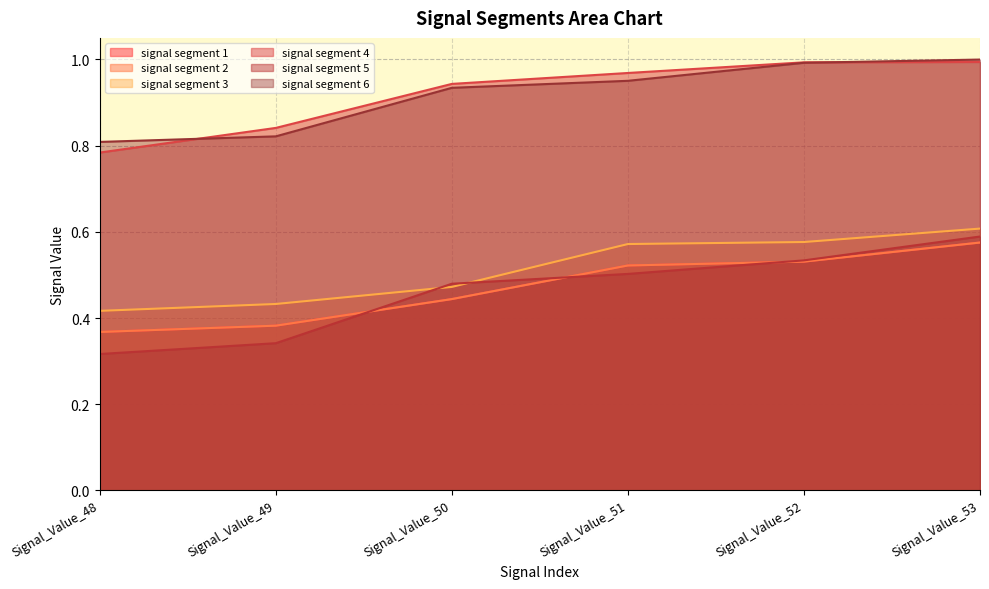

What is the total value across all series at Signal_Value_50?

3.7